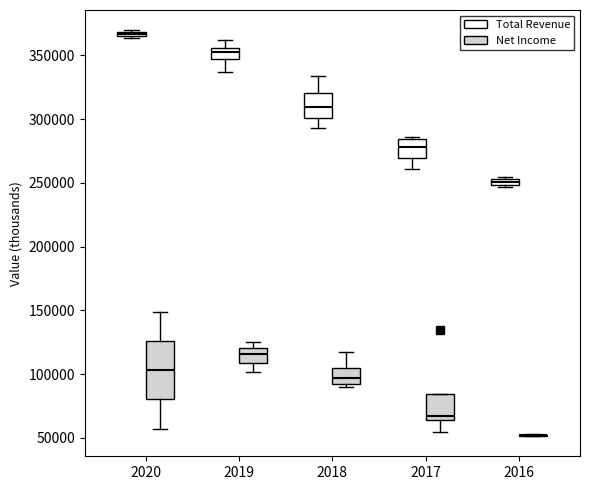

Where is the upper edge of the box for 2020 (Net Income) on the y-axis? The values are not printed on the chart, so give them approximately, as read against the axis.

125000